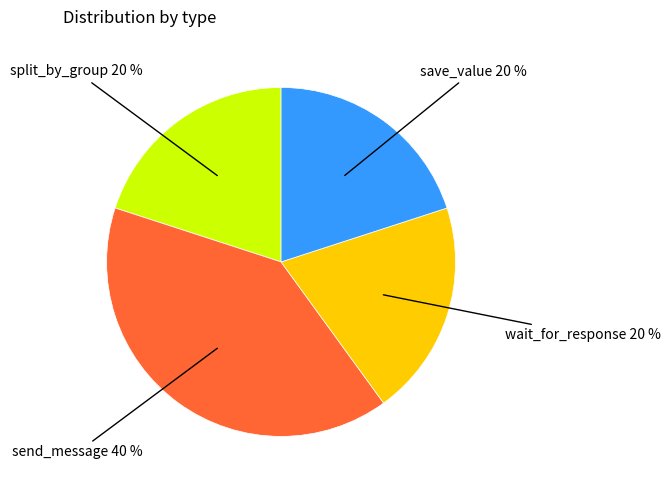

To the nearest percent, what is the average slice percentage?

25%